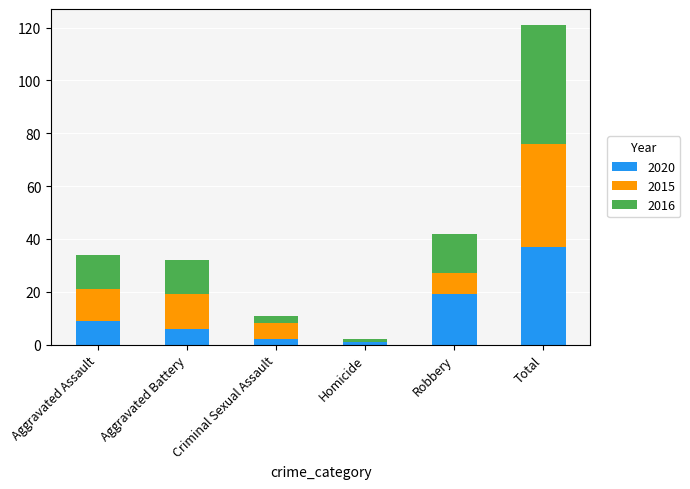

The 2020 series shows 19 at Robbery. True or false?

True